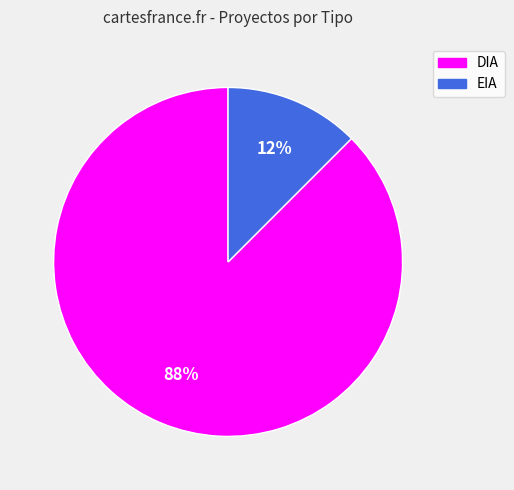

How many slices are in this pie chart?

2